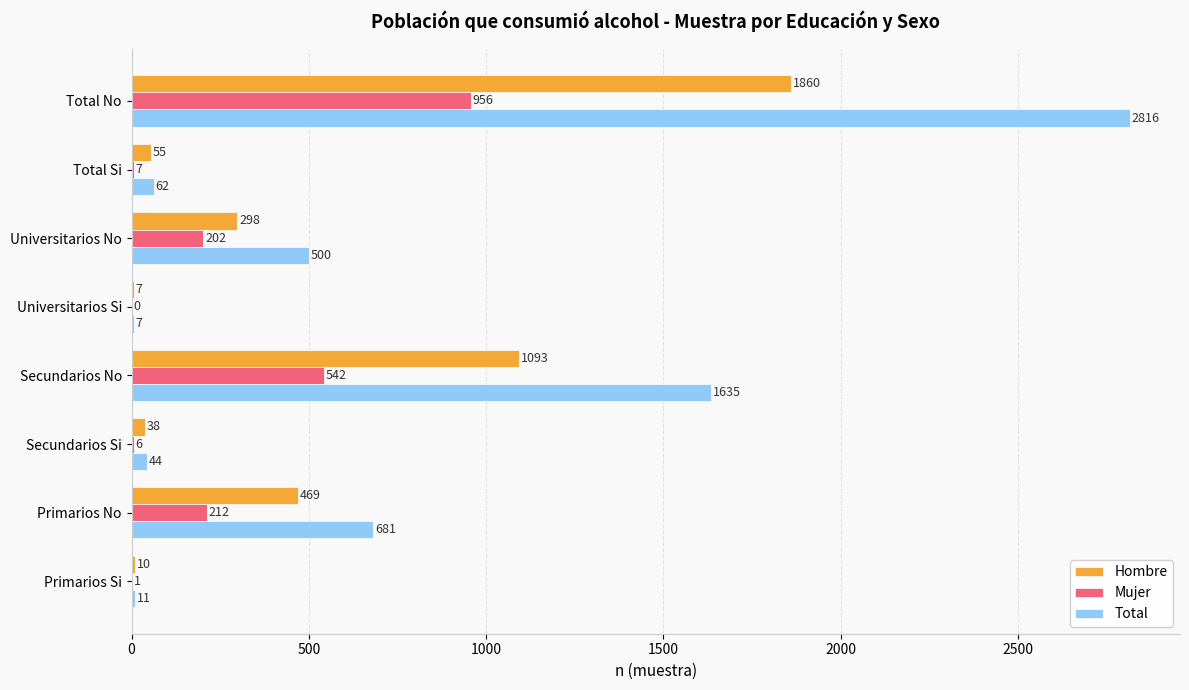

Which series changed the most between Primarios Si and Total No?

Total